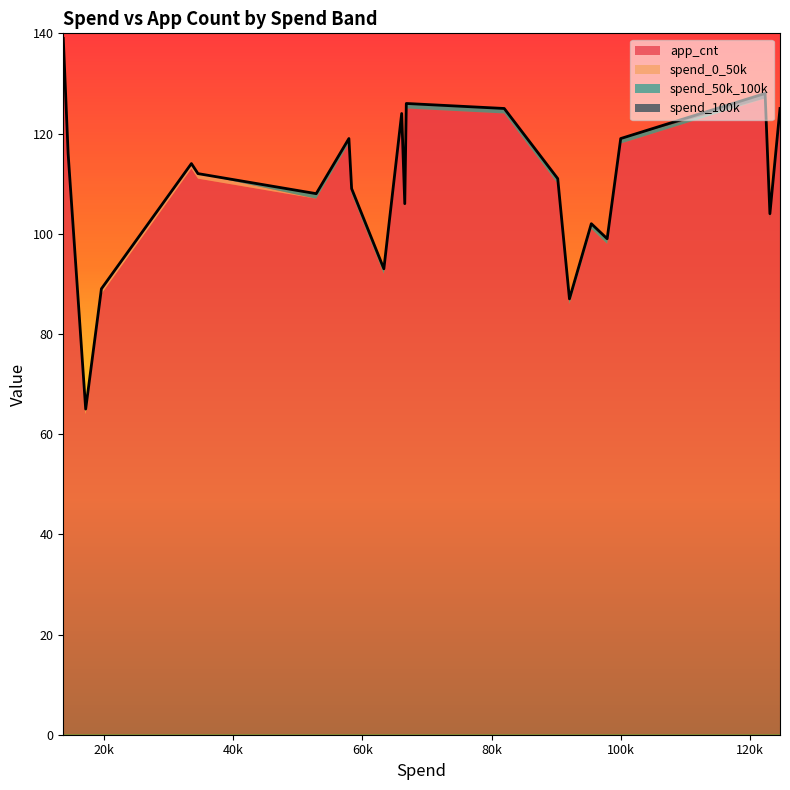

True or false: app_cnt has more than 2 interior local peaks.

True